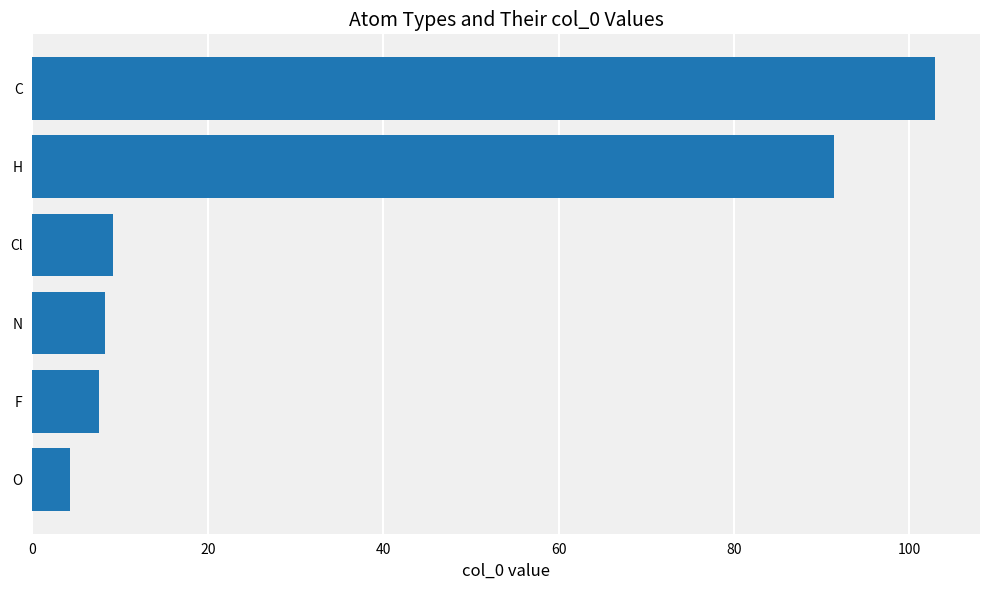

What is the smallest value displayed?

4.3